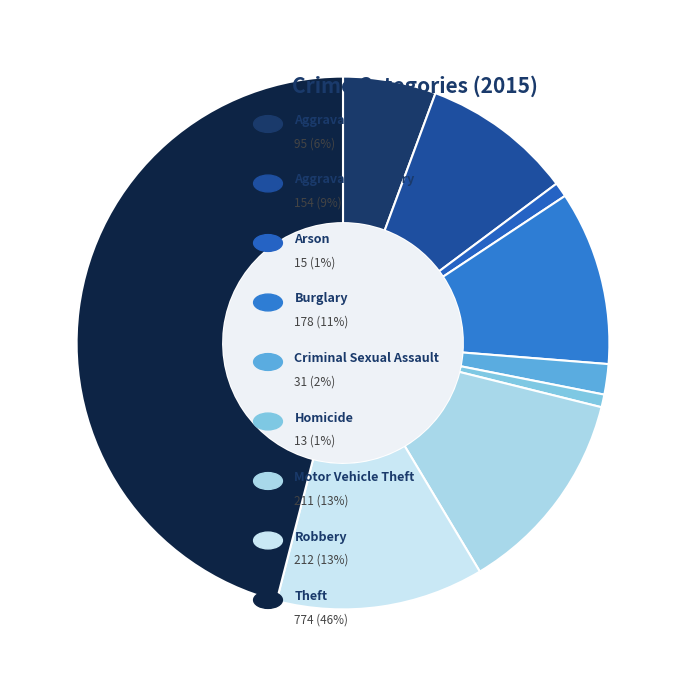

Is there any slice that represents more than half of the pie?

No